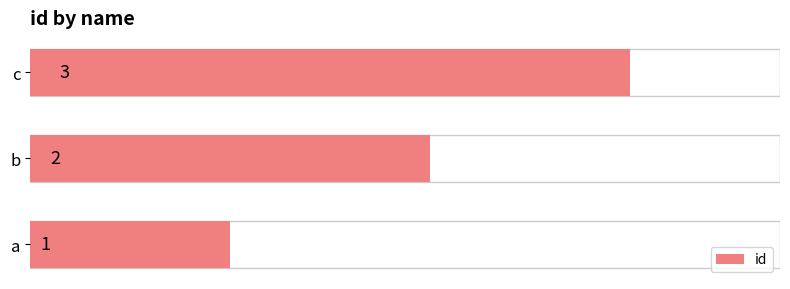

What is the sum of the values at a and b?

3